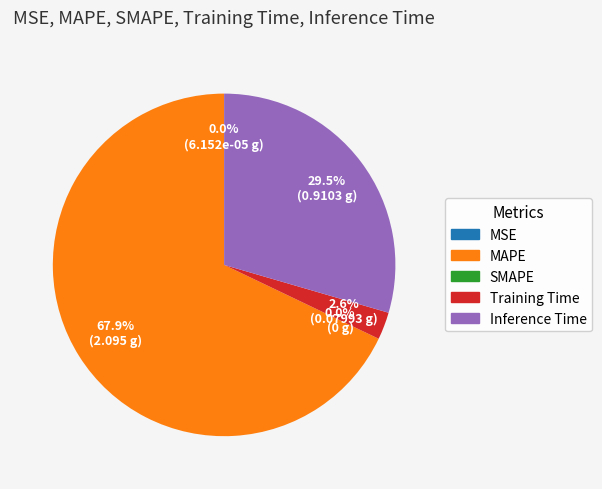

Which slice is the smallest?

SMAPE